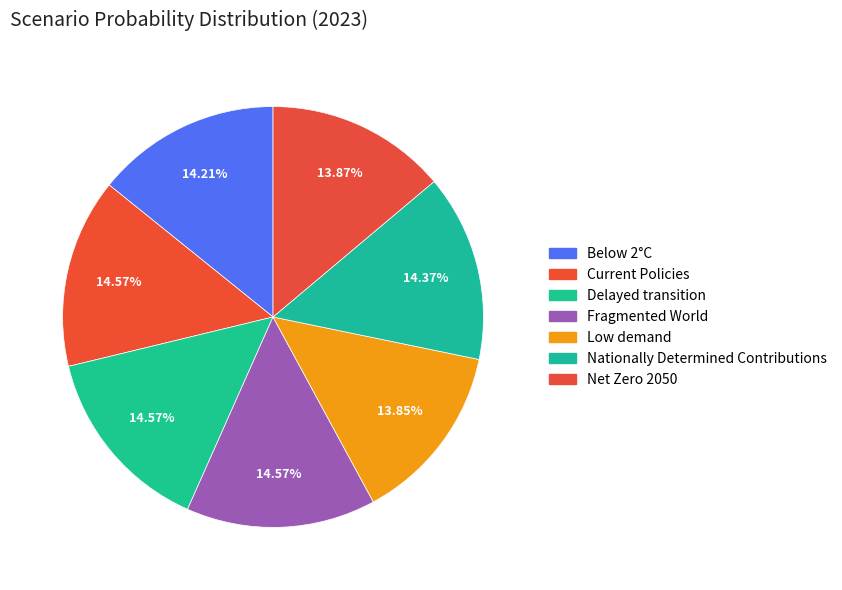

Count the number of slices in the pie.

7